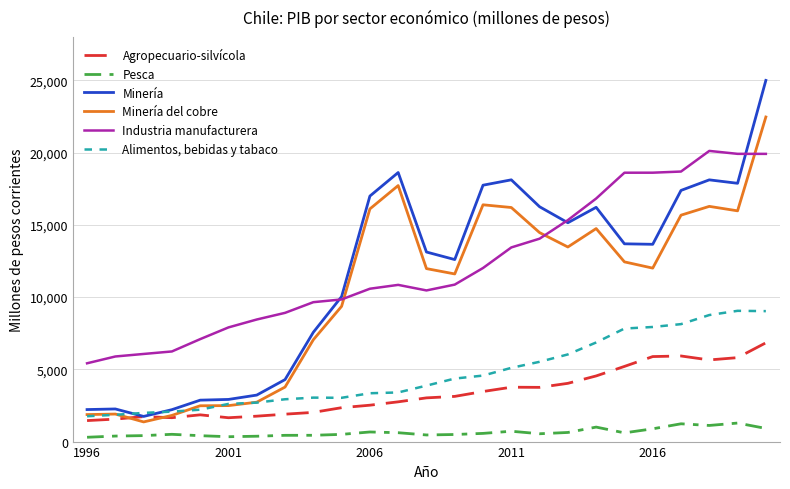

List the series in order of their peak value, lowest first.

Pesca, Agropecuario-silvícola, Alimentos, bebidas y tabaco, Industria manufacturera, Minería del cobre, Minería